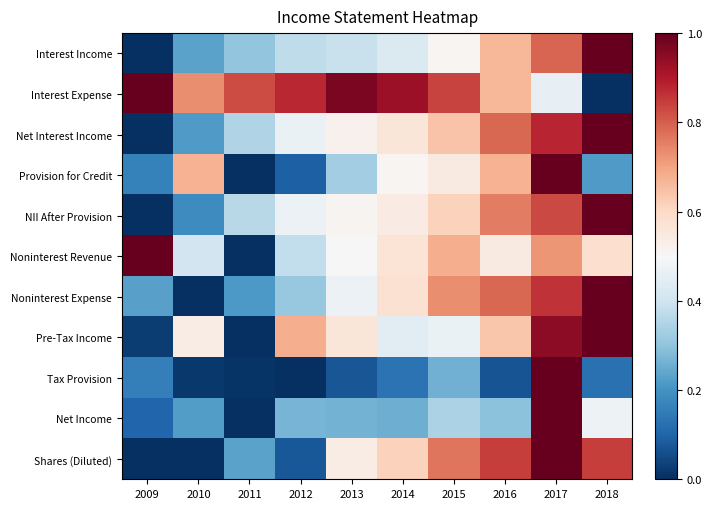

Reading right to left, extract all data points from this chart.

Interest Income: 2018=1.0	2017=0.8	2016=0.7	2015=0.5	2014=0.4	2013=0.4	2012=0.4	2011=0.3	2010=0.2	2009=0.0
Interest Expense: 2018=0.0	2017=0.5	2016=0.7	2015=0.8	2014=0.9	2013=1.0	2012=0.9	2011=0.8	2010=0.7	2009=1.0
Net Interest Income: 2018=1.0	2017=0.9	2016=0.8	2015=0.6	2014=0.6	2013=0.5	2012=0.5	2011=0.3	2010=0.2	2009=0.0
Provision for Credit: 2018=0.2	2017=1.0	2016=0.7	2015=0.5	2014=0.5	2013=0.3	2012=0.1	2011=0.0	2010=0.7	2009=0.2
NII After Provision: 2018=1.0	2017=0.8	2016=0.8	2015=0.6	2014=0.5	2013=0.5	2012=0.5	2011=0.4	2010=0.2	2009=0.0
Noninterest Revenue: 2018=0.6	2017=0.7	2016=0.5	2015=0.7	2014=0.6	2013=0.5	2012=0.4	2011=0.0	2010=0.4	2009=1.0
Noninterest Expense: 2018=1.0	2017=0.9	2016=0.8	2015=0.7	2014=0.6	2013=0.5	2012=0.3	2011=0.2	2010=0.0	2009=0.2
Pre-Tax Income: 2018=1.0	2017=0.9	2016=0.6	2015=0.5	2014=0.4	2013=0.6	2012=0.7	2011=0.0	2010=0.5	2009=0.0
Tax Provision: 2018=0.1	2017=1.0	2016=0.1	2015=0.3	2014=0.1	2013=0.1	2012=0.0	2011=0.0	2010=0.0	2009=0.2
Net Income: 2018=0.5	2017=1.0	2016=0.3	2015=0.3	2014=0.3	2013=0.3	2012=0.3	2011=0.0	2010=0.2	2009=0.1
Shares (Diluted): 2018=0.8	2017=1.0	2016=0.8	2015=0.8	2014=0.6	2013=0.5	2012=0.1	2011=0.2	2010=0.0	2009=0.0